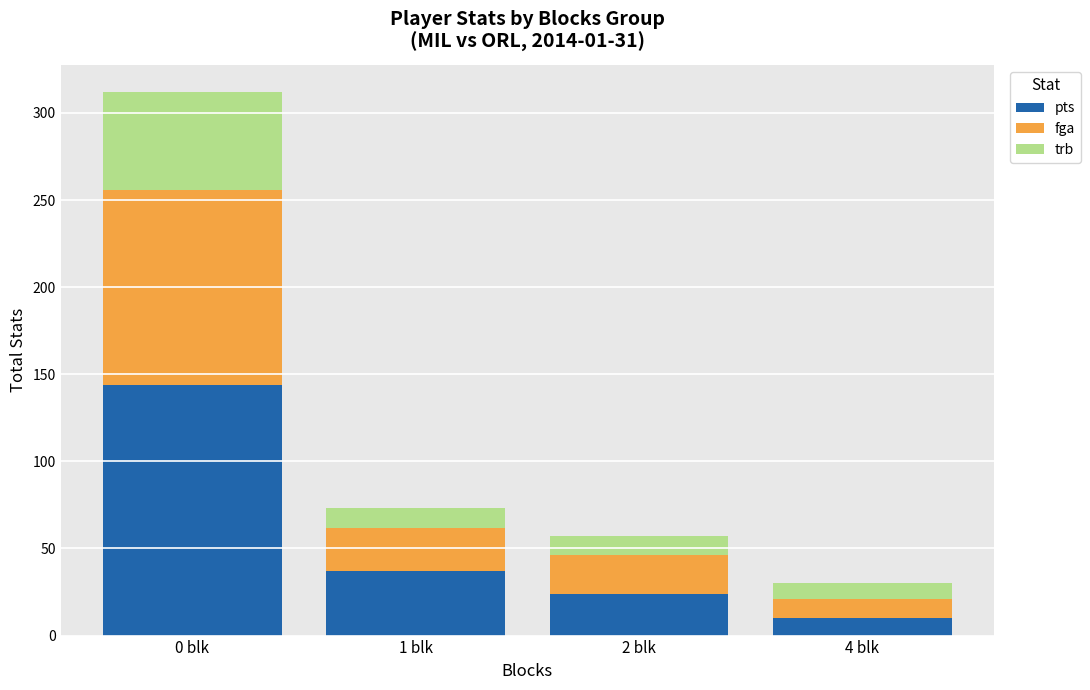

At which label is pts closest to 77?

1 blk